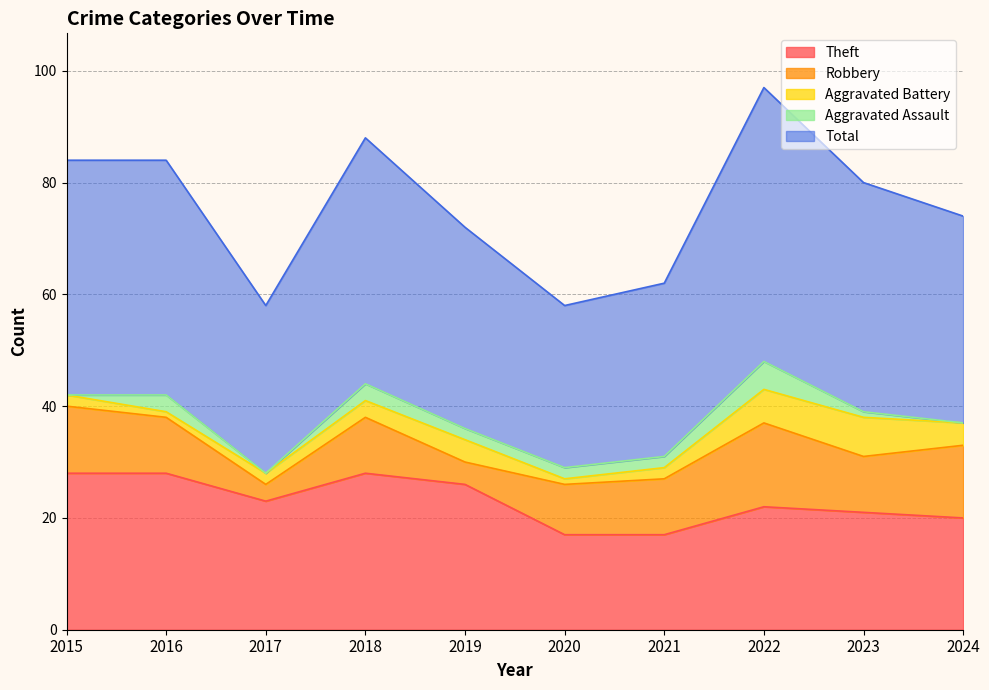

At 2022, list the series in order from smallest to largest.

Aggravated Assault, Aggravated Battery, Robbery, Theft, Total